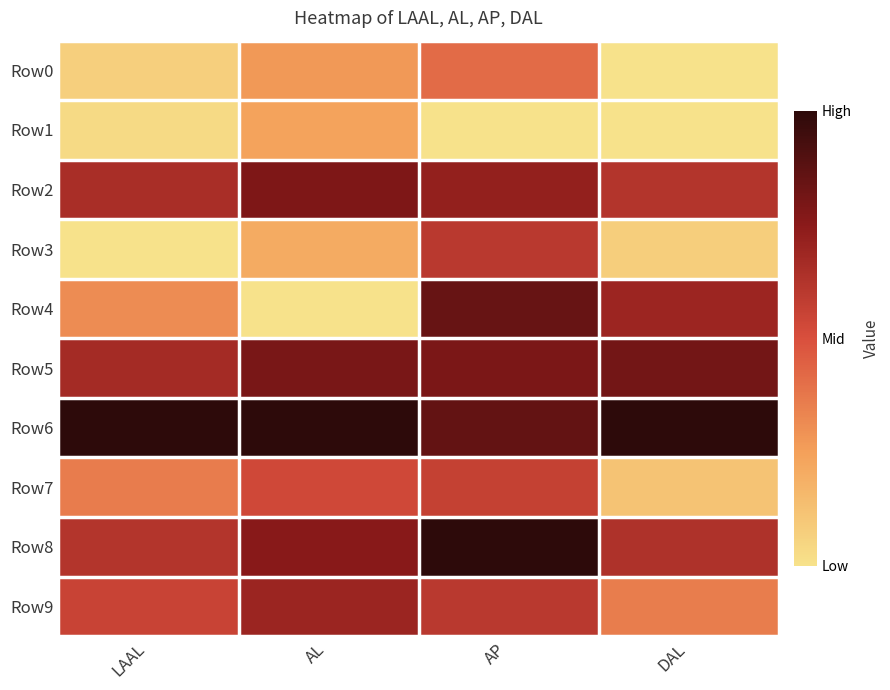

At how many categories does at least one series exceed 0?

4